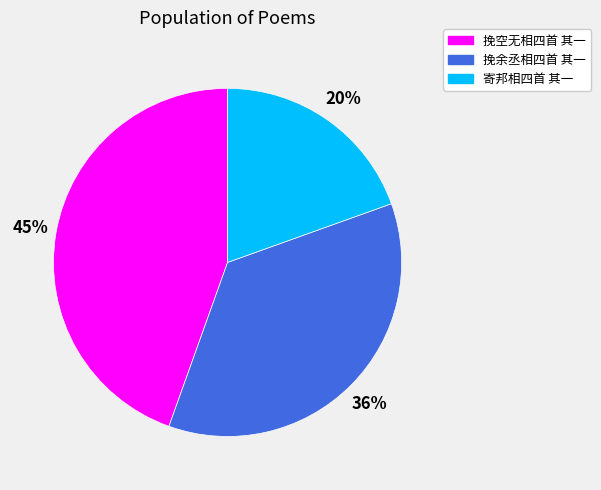

To the nearest percent, what is the difference between the 挽余丞相四首 其一 and 寄邦相四首 其一 slice percentages?

16%